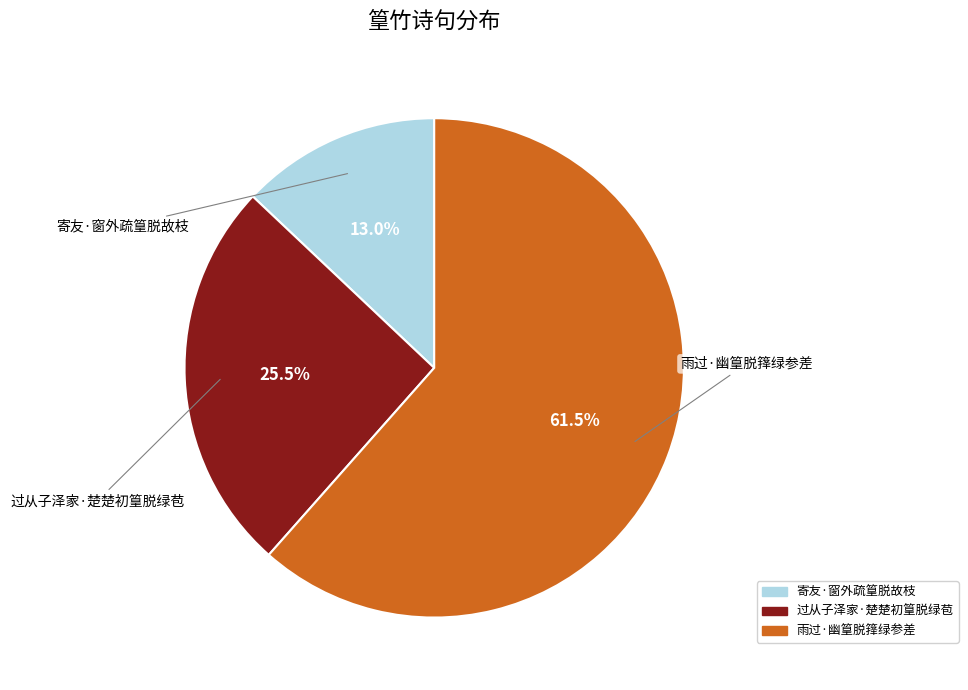

To the nearest percent, what portion does 寄友·窗外疏篁脱故枝 represent?

13%